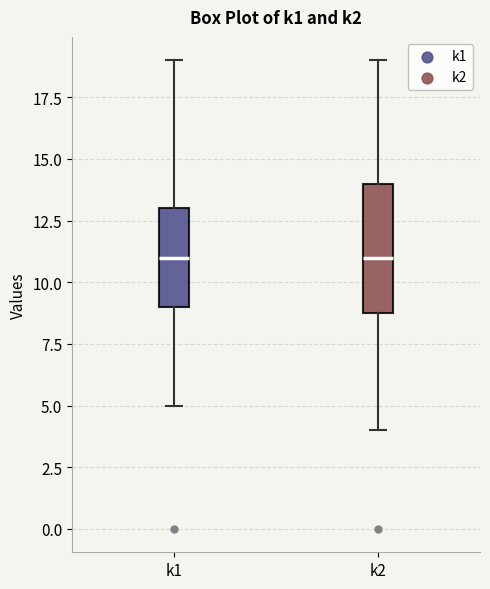

Where is the upper edge of the box for k2 on the y-axis? The values are not printed on the chart, so give them approximately, as read against the axis.

14